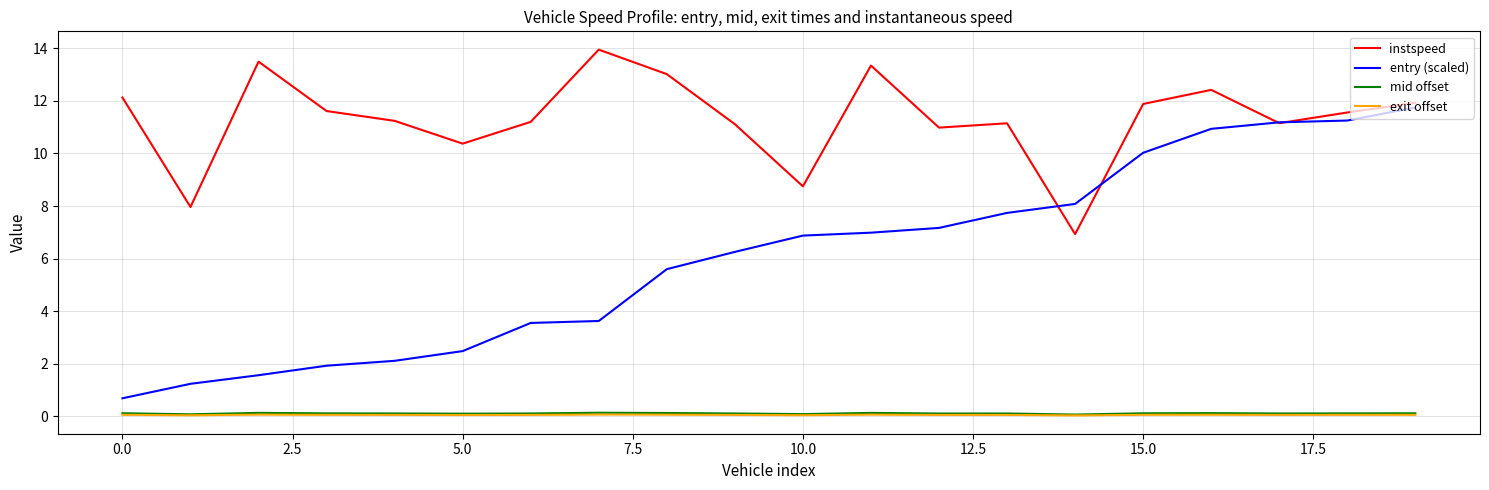

How many series are shown in this chart?

4